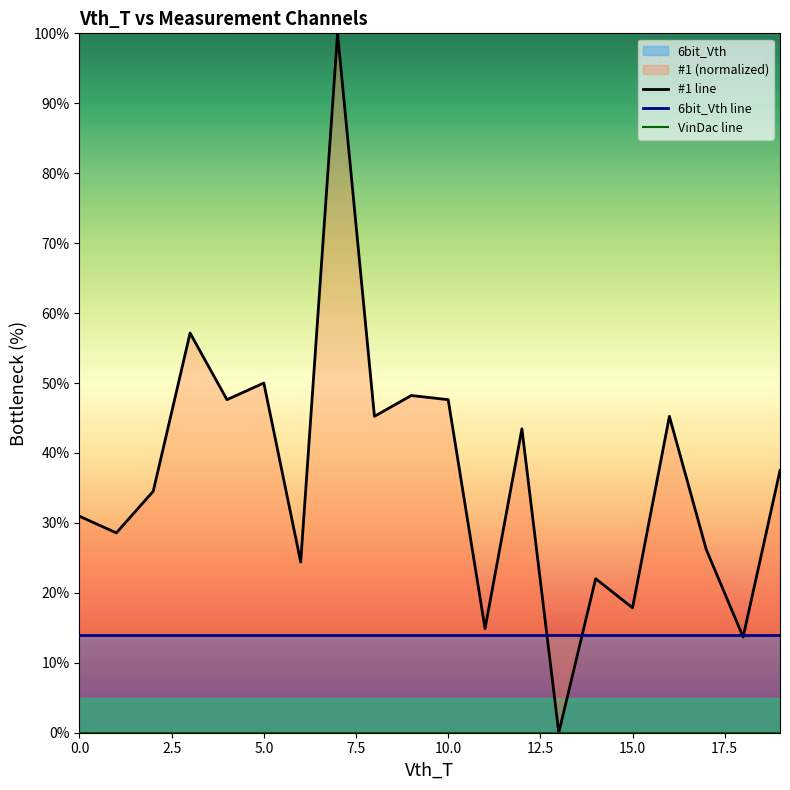

What is the highest value of the #1 line series?

100.0